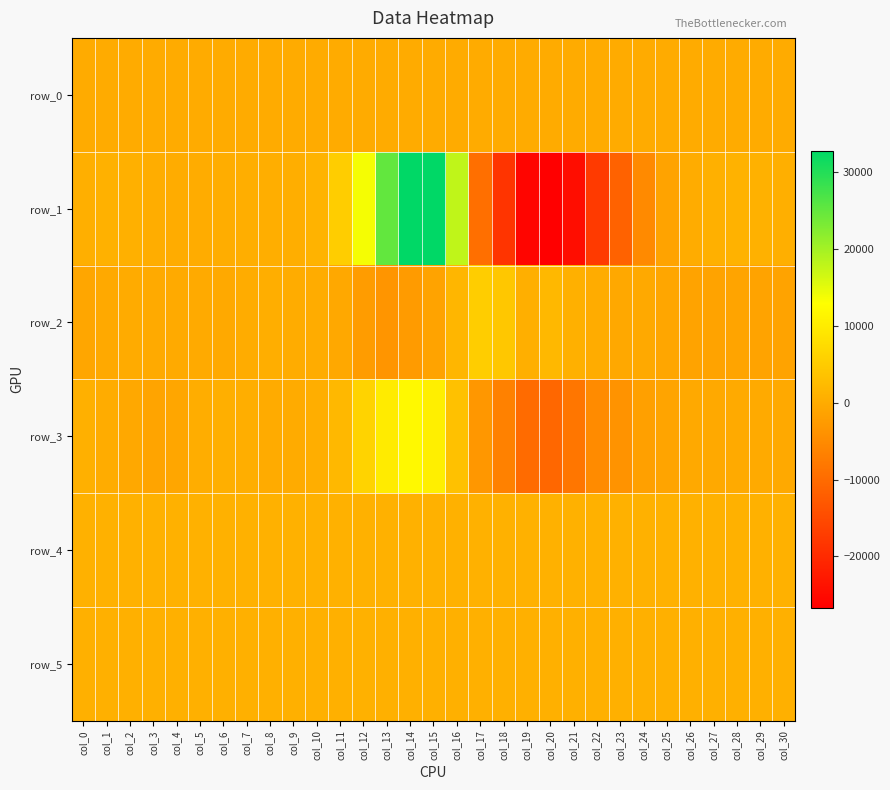

Reading right to left, transcribe all the data shown in this chart.

row_0: col_30=22.5	col_29=22.5	col_28=22.5	col_27=22.4	col_26=22.3	col_25=22.3	col_24=22.2	col_23=22.2	col_22=22.1	col_21=22.1	col_20=22.0	col_19=21.9	col_18=21.9	col_17=21.8	col_16=21.8	col_15=21.7	col_14=21.7	col_13=21.6	col_12=21.6	col_11=21.5	col_10=21.5	col_9=21.4	col_8=21.4	col_7=21.4	col_6=21.3	col_5=21.2	col_4=21.2	col_3=21.1	col_2=21.1	col_1=21.0	col_0=21.0
row_1: col_30=539.0	col_29=903.0	col_28=1141.0	col_27=759.0	col_26=170.0	col_25=-1333.0	col_24=-5108.0	col_23=-11260.0	col_22=-17611.0	col_21=-24501.0	col_20=-26681.0	col_19=-25700.0	col_18=-18497.0	col_17=-9314.0	col_16=17876.0	col_15=32767.0	col_14=32767.0	col_13=25098.0	col_12=13682.0	col_11=5217.0	col_10=1259.0	col_9=399.0	col_8=438.0	col_7=440.0	col_6=325.0	col_5=135.0	col_4=72.0	col_3=310.0	col_2=785.0	col_1=841.0	col_0=687.0
row_2: col_30=-1207.0	col_29=-1240.0	col_28=-1079.0	col_27=-1274.0	col_26=-1156.0	col_25=-875.0	col_24=-290.0	col_23=-509.0	col_22=79.0	col_21=784.0	col_20=1892.0	col_19=613.0	col_18=4270.0	col_17=5223.0	col_16=1658.0	col_15=-1162.0	col_14=-2443.0	col_13=-3428.0	col_12=-2389.0	col_11=-503.0	col_10=152.0	col_9=149.0	col_8=374.0	col_7=145.0	col_6=-211.0	col_5=-186.0	col_4=-162.0	col_3=-202.0	col_2=-10.0	col_1=-318.0	col_0=-900.0
row_3: col_30=-216.0	col_29=-106.0	col_28=-148.0	col_27=-304.0	col_26=-320.0	col_25=-1075.0	col_24=-1760.0	col_23=-3754.0	col_22=-4860.0	col_21=-8266.0	col_20=-10641.0	col_19=-9893.0	col_18=-6509.0	col_17=-3142.0	col_16=3403.0	col_15=10583.0	col_14=12041.0	col_13=9925.0	col_12=6147.0	col_11=1919.0	col_10=486.0	col_9=-29.0	col_8=-10.0	col_7=385.0	col_6=709.0	col_5=313.0	col_4=-685.0	col_3=-1033.0	col_2=-520.0	col_1=256.0	col_0=825.0
row_4: col_30=859.0	col_29=852.0	col_28=855.0	col_27=857.0	col_26=859.0	col_25=858.0	col_24=853.0	col_23=863.0	col_22=867.0	col_21=867.0	col_20=864.0	col_19=853.0	col_18=861.0	col_17=859.0	col_16=862.0	col_15=849.0	col_14=853.0	col_13=847.0	col_12=856.0	col_11=865.0	col_10=861.0	col_9=857.0	col_8=855.0	col_7=857.0	col_6=853.0	col_5=856.0	col_4=857.0	col_3=856.0	col_2=858.0	col_1=859.0	col_0=857.0
row_5: col_30=826.0	col_29=826.0	col_28=822.0	col_27=827.0	col_26=818.0	col_25=823.0	col_24=825.0	col_23=829.0	col_22=824.0	col_21=830.0	col_20=827.0	col_19=821.0	col_18=826.0	col_17=826.0	col_16=830.0	col_15=829.0	col_14=828.0	col_13=828.0	col_12=837.0	col_11=820.0	col_10=825.0	col_9=829.0	col_8=822.0	col_7=821.0	col_6=823.0	col_5=822.0	col_4=821.0	col_3=823.0	col_2=823.0	col_1=823.0	col_0=824.0